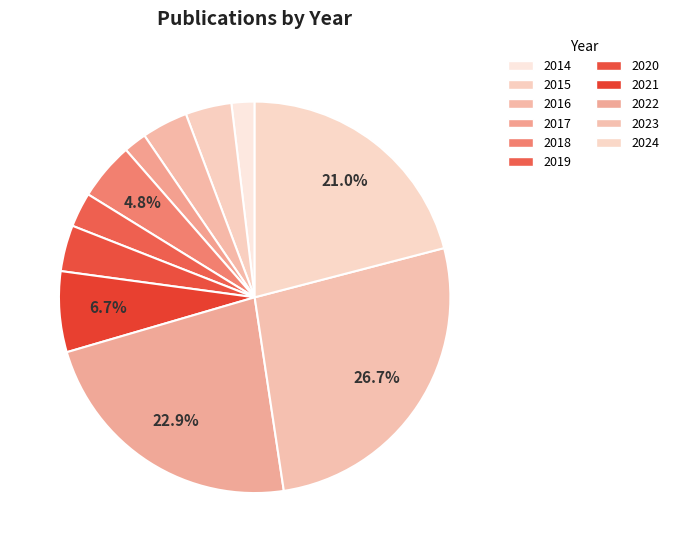

How many slices are in this pie chart?

11